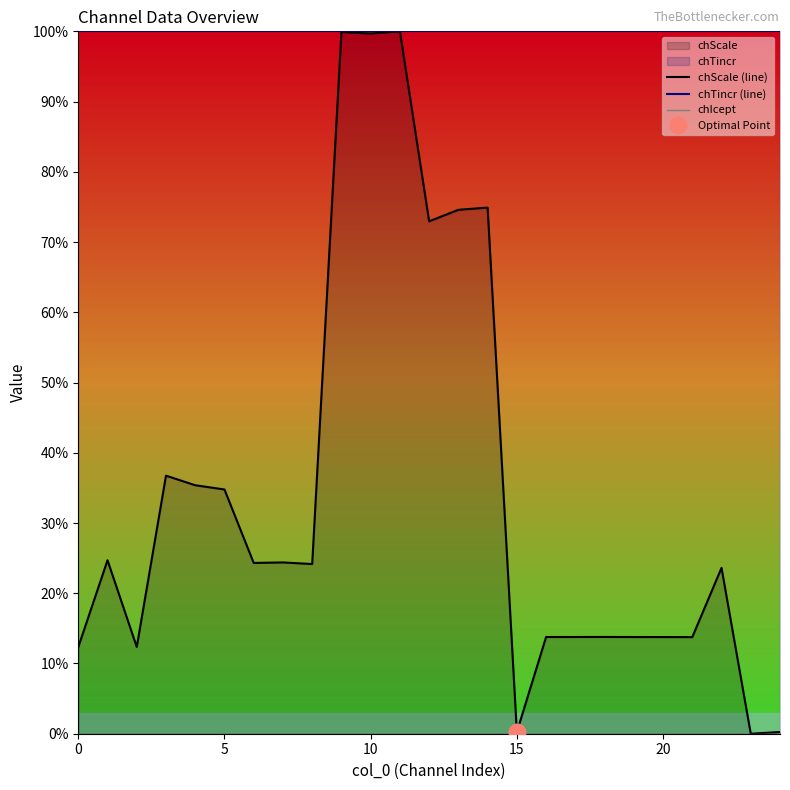

Reading left to right, extract all data points from this chart.

chScale (line): 12.3	24.7	12.4	36.7	35.4	34.8	24.3	24.4	24.2	99.9	99.7	100.0	73.0	74.6	74.9	0.2	13.8	13.8	13.8	13.8	13.8	13.8	23.6	0.0	0.2
chTincr (line): 100.0	100.0	100.0	100.0	100.0	100.0	100.0	100.0	100.0	100.0	100.0	100.0	100.0	100.0	100.0	100.0	100.0	100.0	100.0	100.0	100.0	100.0	100.0	100.0	100.0
chIcept: 0.0	0.0	0.0	0.0	0.0	0.0	0.0	0.0	0.0	0.0	0.0	0.0	0.0	0.0	0.0	0.0	0.0	0.0	0.0	0.0	0.0	0.0	0.0	0.0	0.0